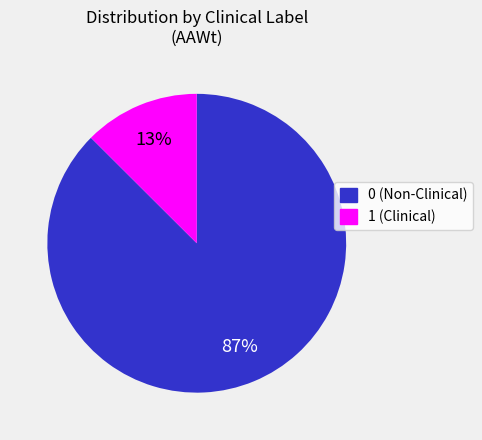

How many slices are in this pie chart?

2